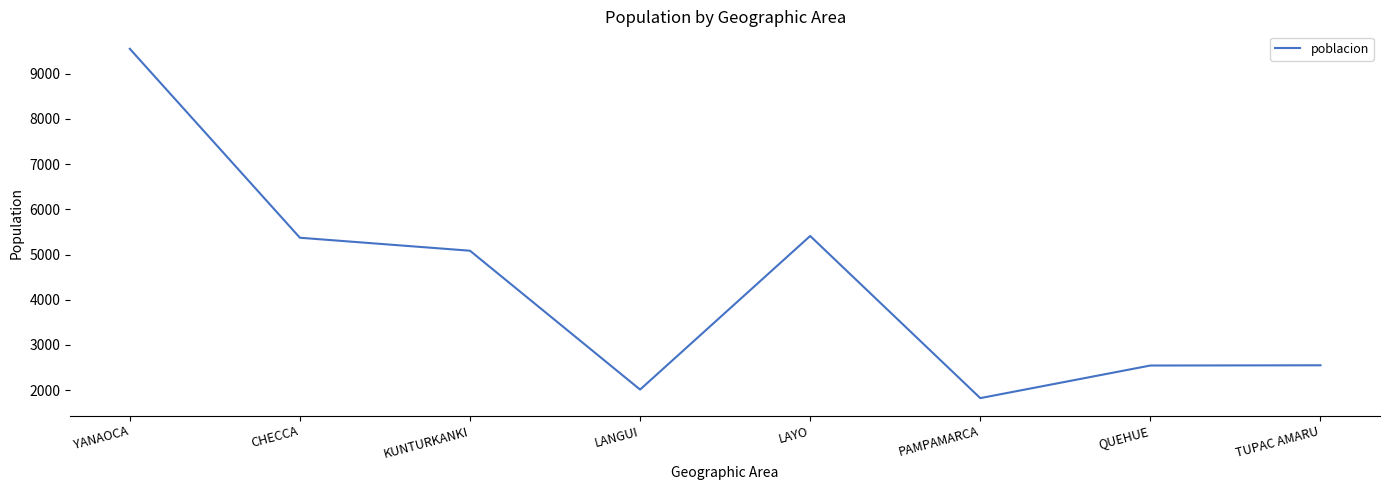

Which label corresponds to the smallest value in the chart?

PAMPAMARCA